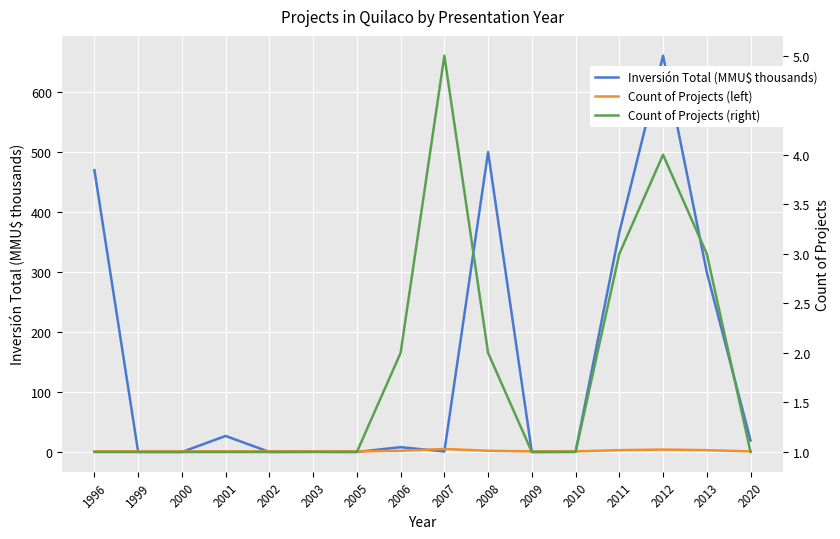

At which category is the sum across all series the highest?

2012